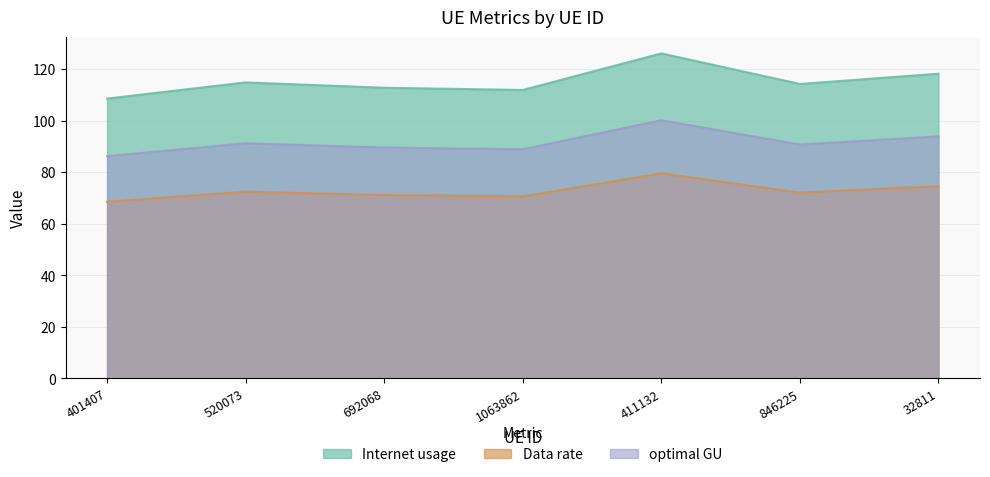

True or false: Internet usage and optimal GU intersect in this chart.

False